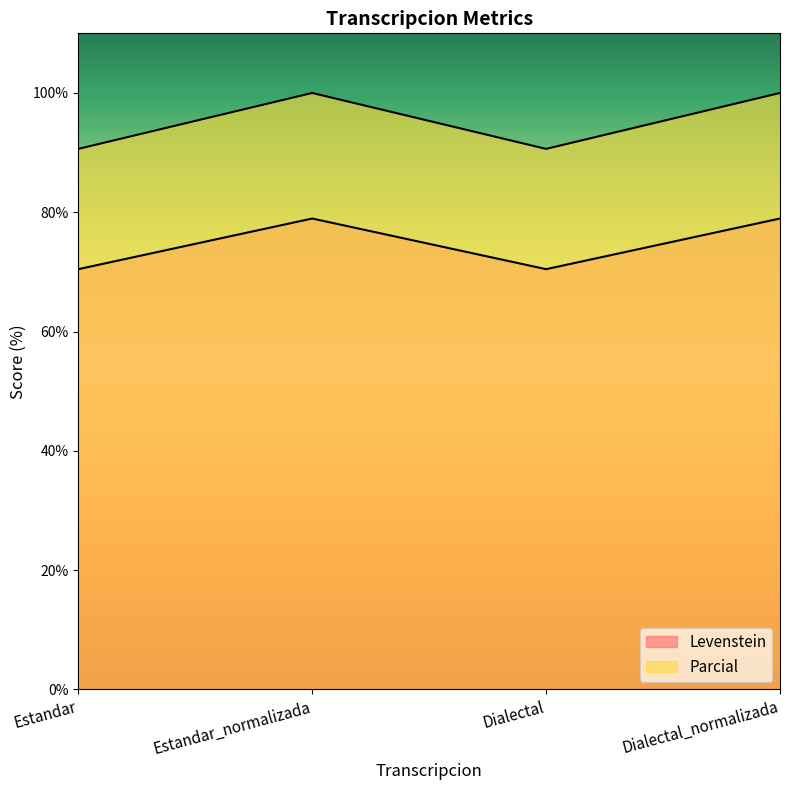

What is the minimum value shown in the chart?

70.5